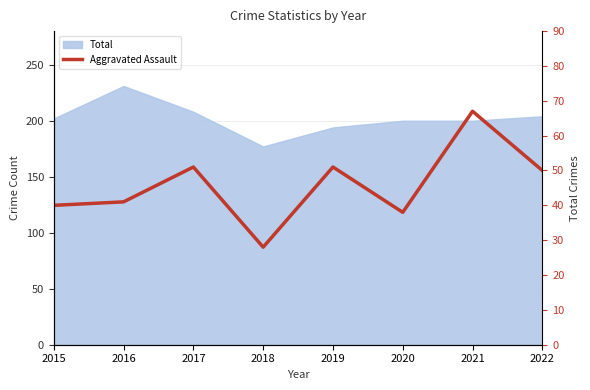

Is it true that the value at 2016 is 41?

True